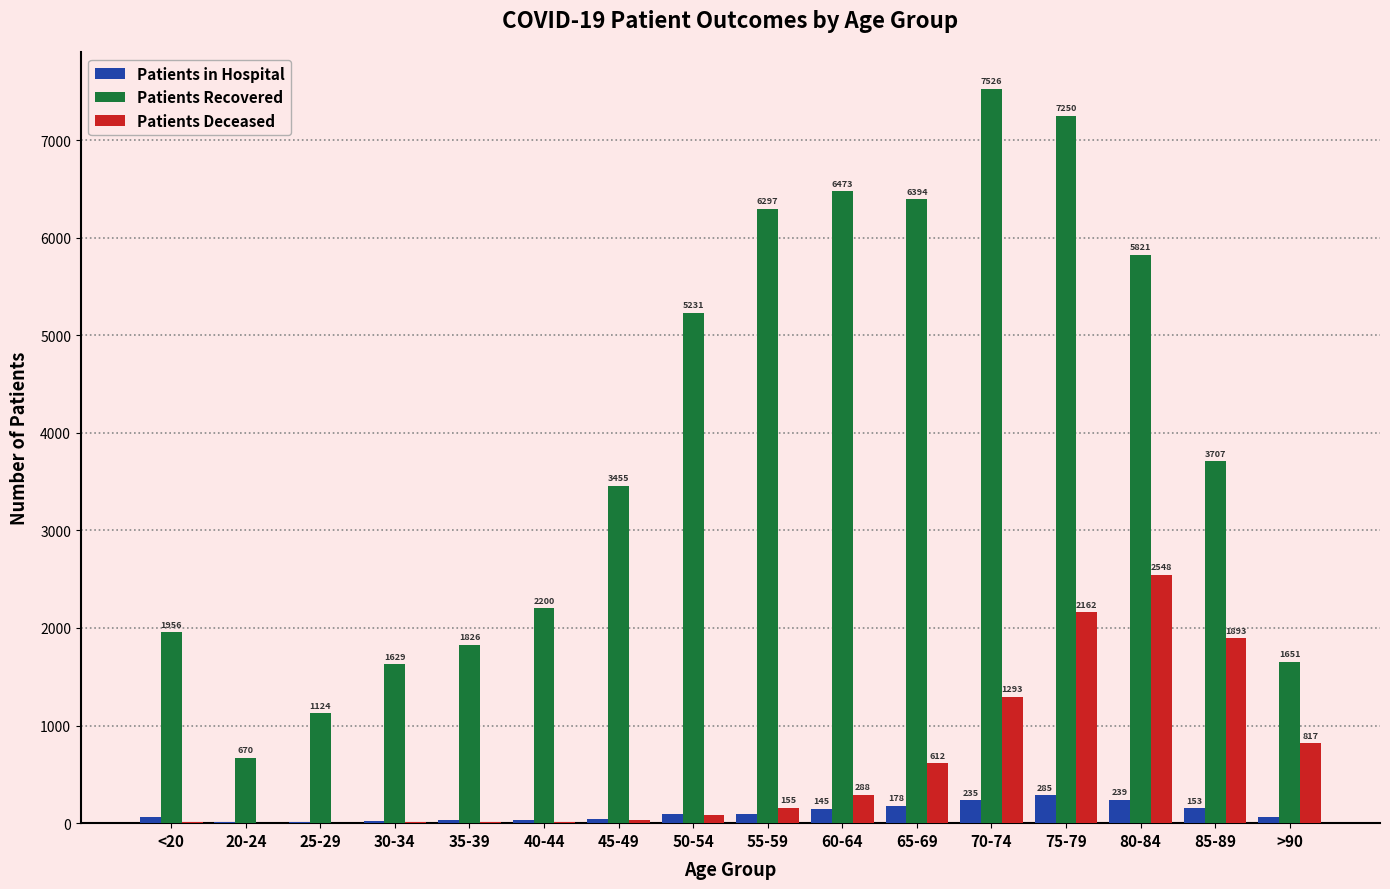

Which series changed the most between 50-54 and >90?

Patients Recovered